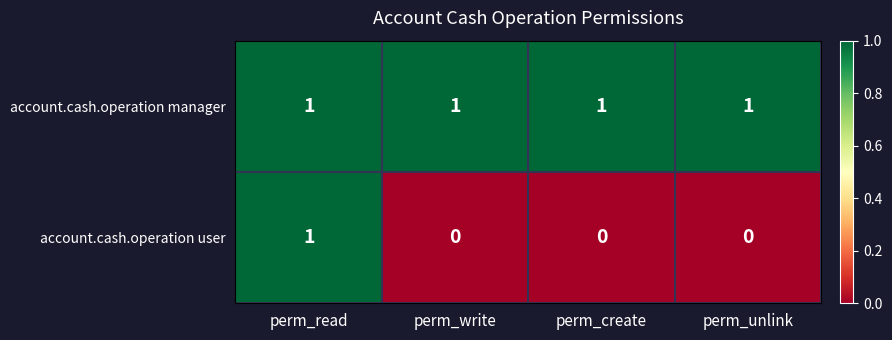

True or false: account.cash.operation manager has a value of 1 at perm_unlink.

True